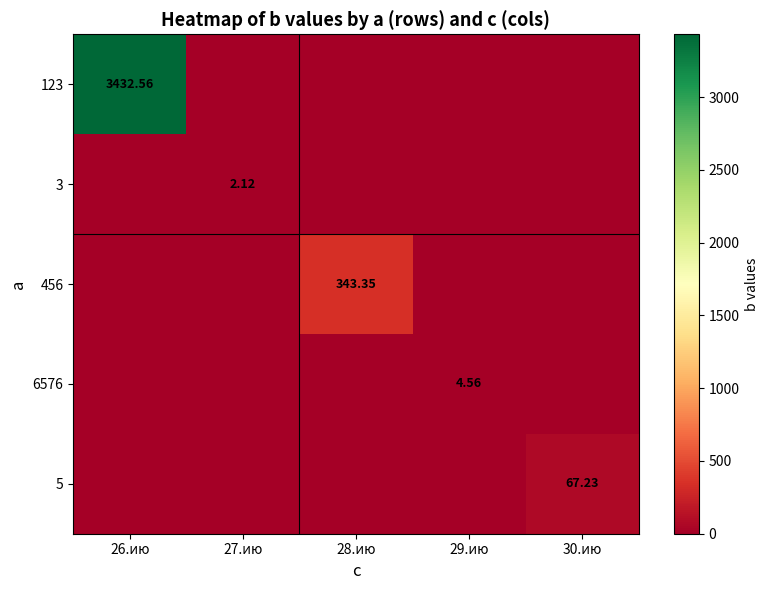

What is the sum of all 456 values?

343.4